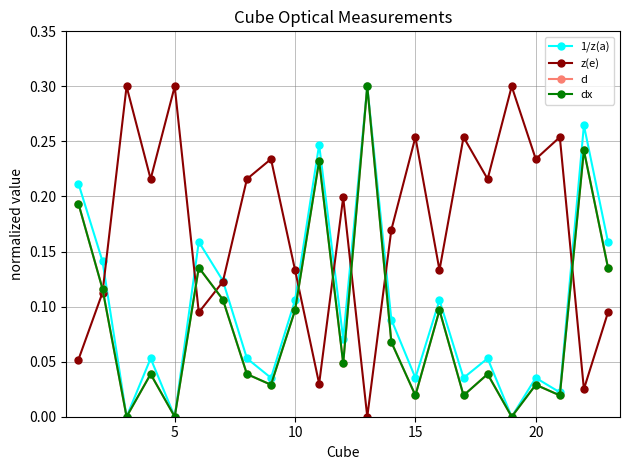

After their last crossing, which series has the higher values: z(e) or 1/z(a)?

1/z(a)